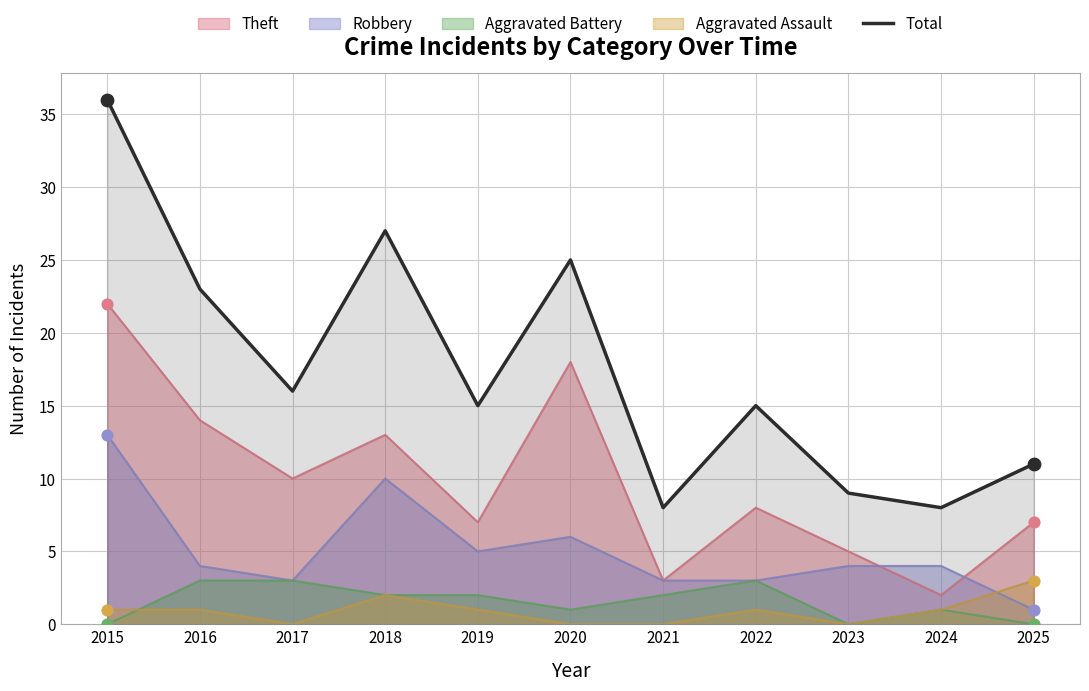

What is the change in value from 2019 to 2020?

+10